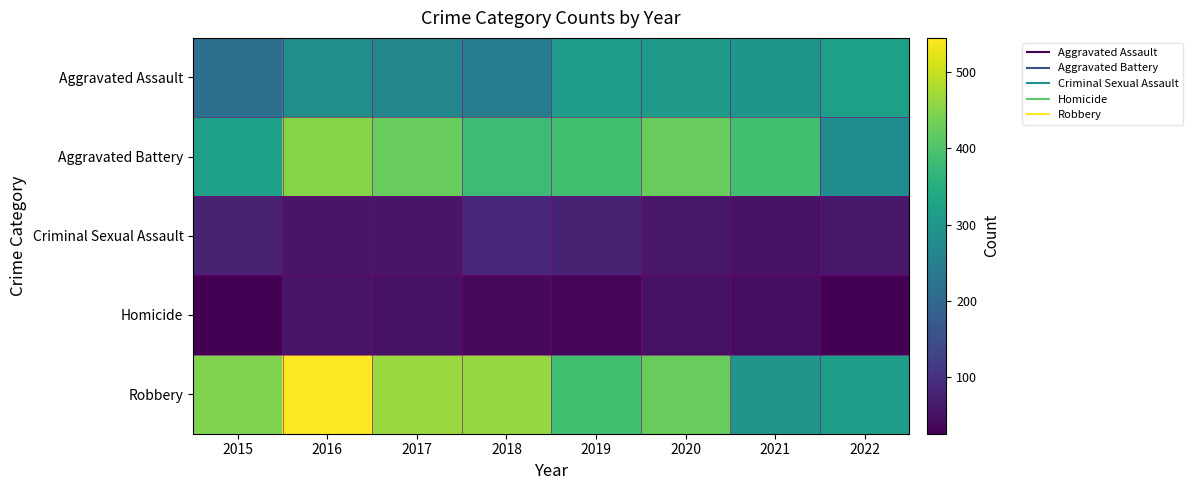

Count the number of categories in the chart.

8